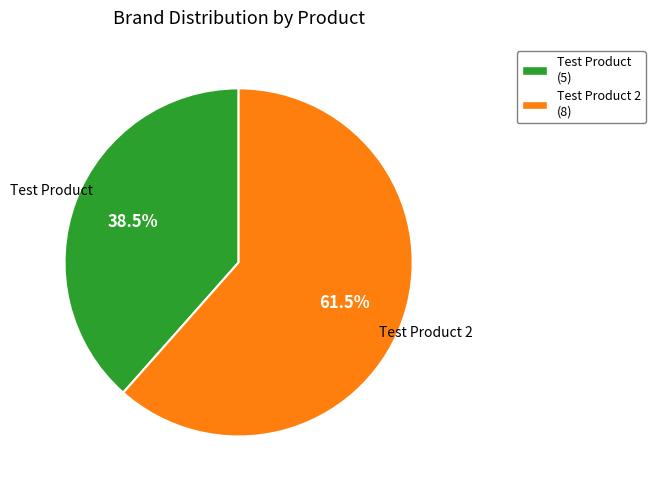

Rank the categories by value from lowest to highest.

Test Product (5), Test Product 2 (8)